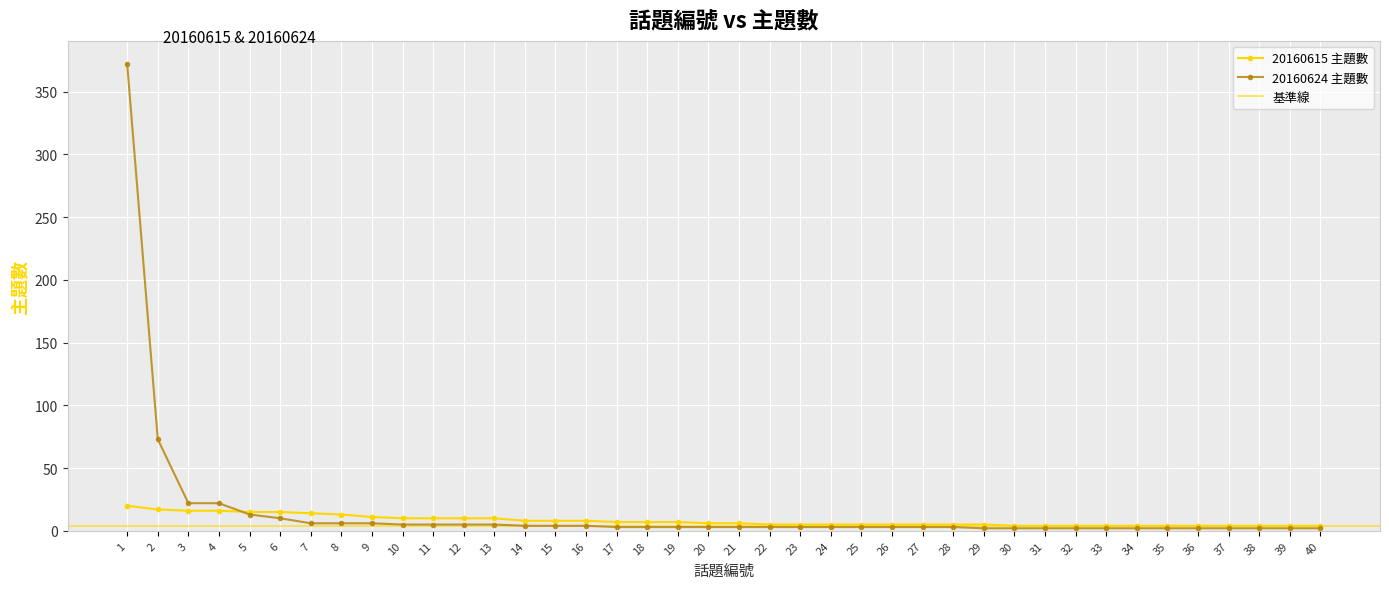

List the series in order of their overall mean, lowest first.

20160615 主題數, 20160624 主題數